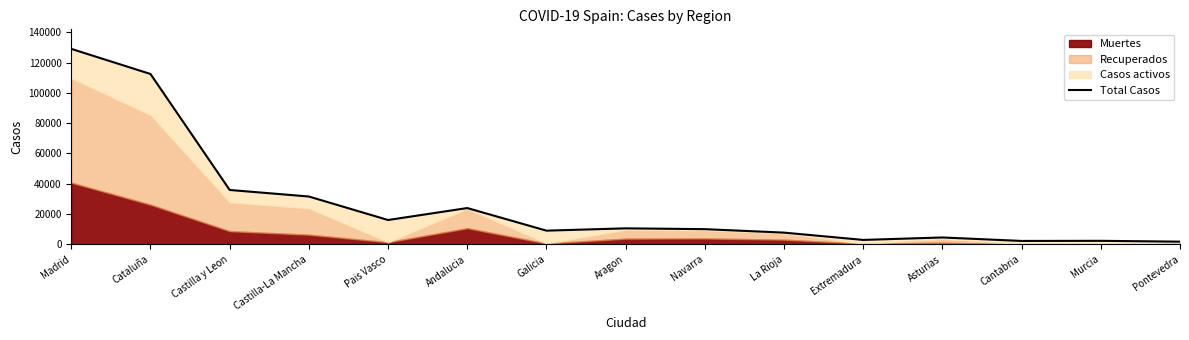

Where is the data nearest to the value 65393?

Castilla y Leon